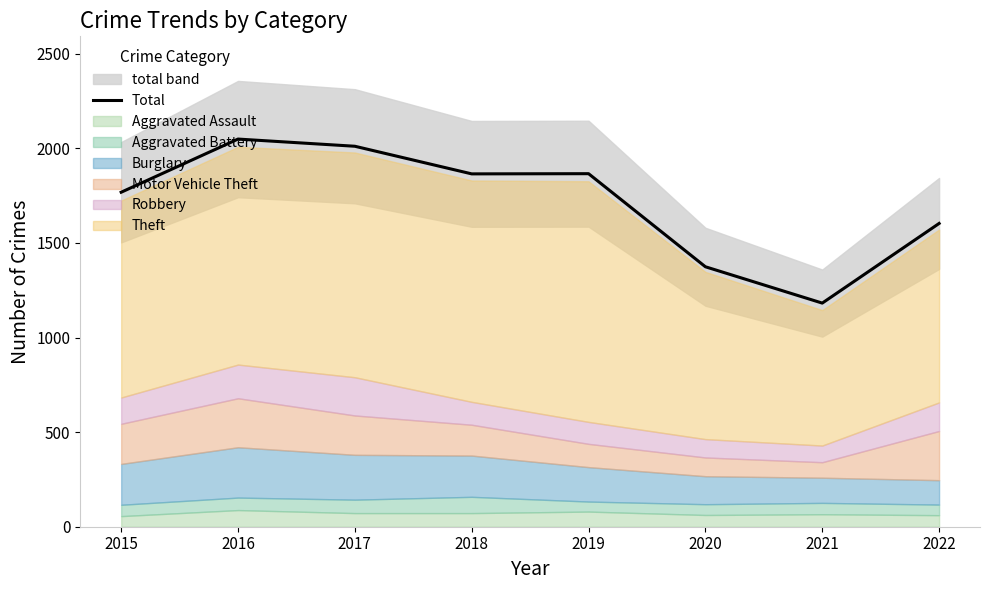

What is the smallest value displayed?

1182